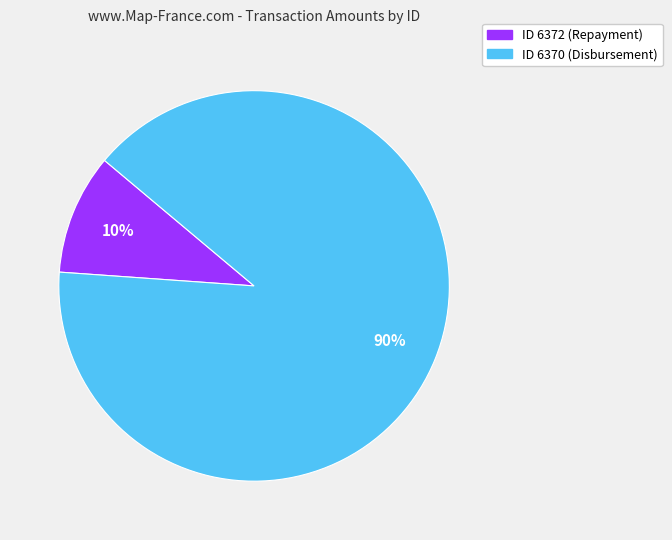

How many slices are in this pie chart?

2